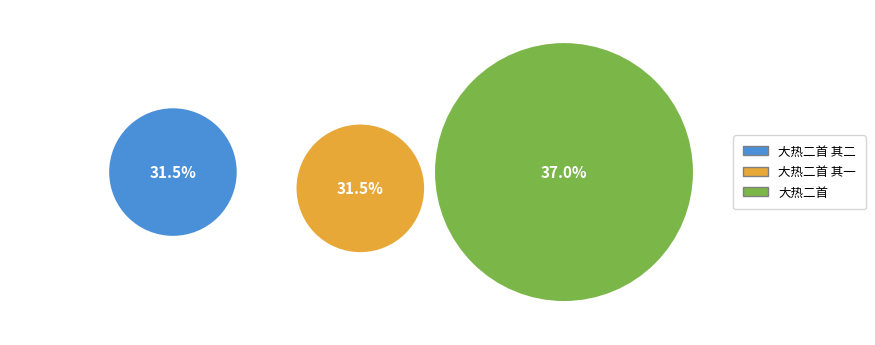

Is there a majority slice in this chart?

No